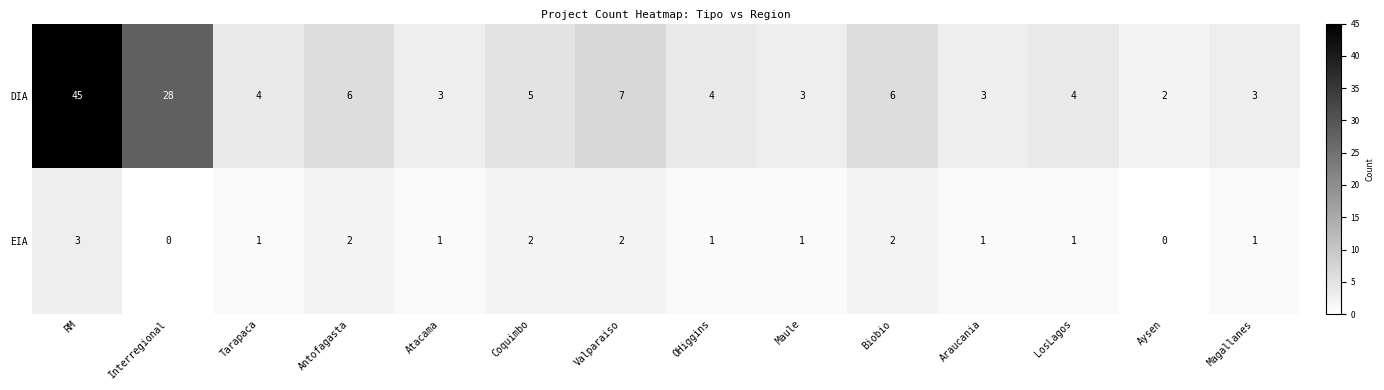

At which label does EIA first exceed 1?

RM